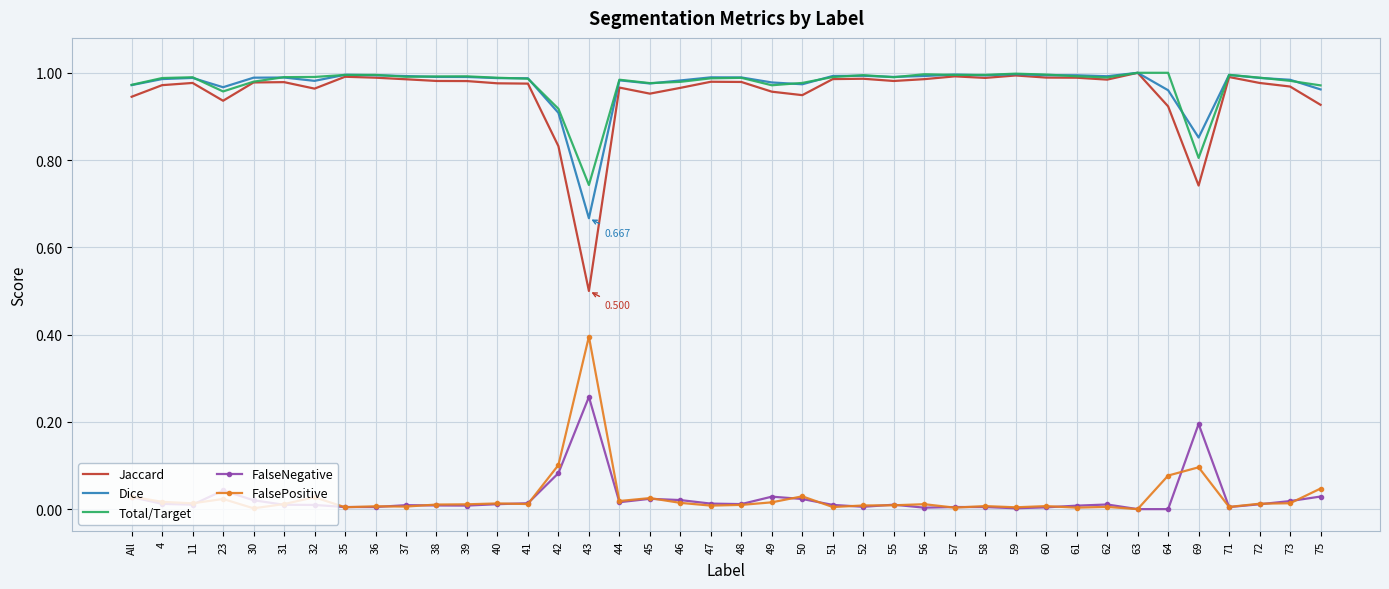

Is the value of Total/Target at 47 greater than the value of FalseNegative at 75?

Yes